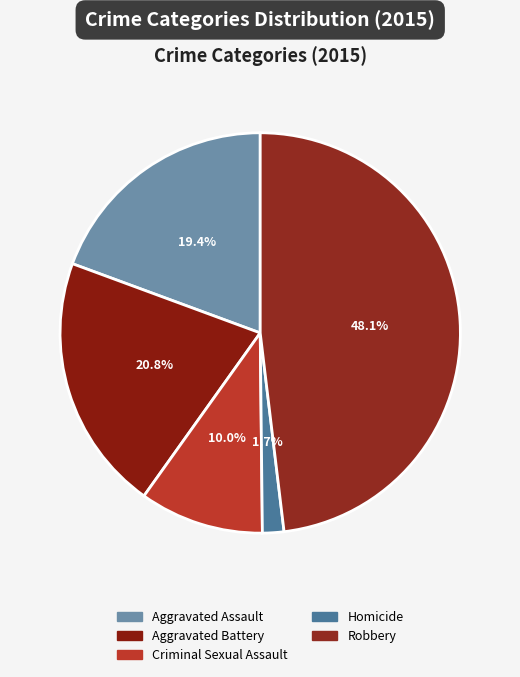

Does any single category account for the majority?

No